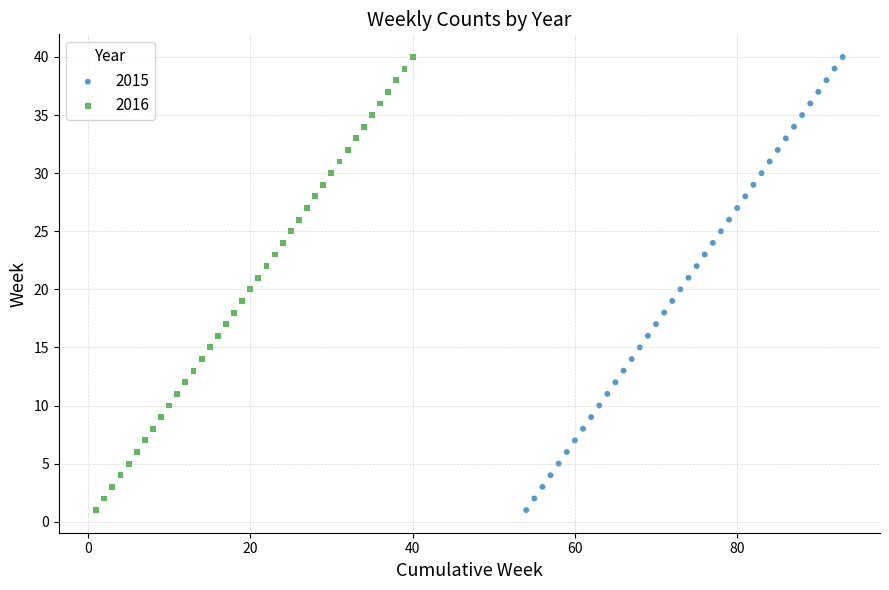

What are all the series names shown in the legend?

2015, 2016